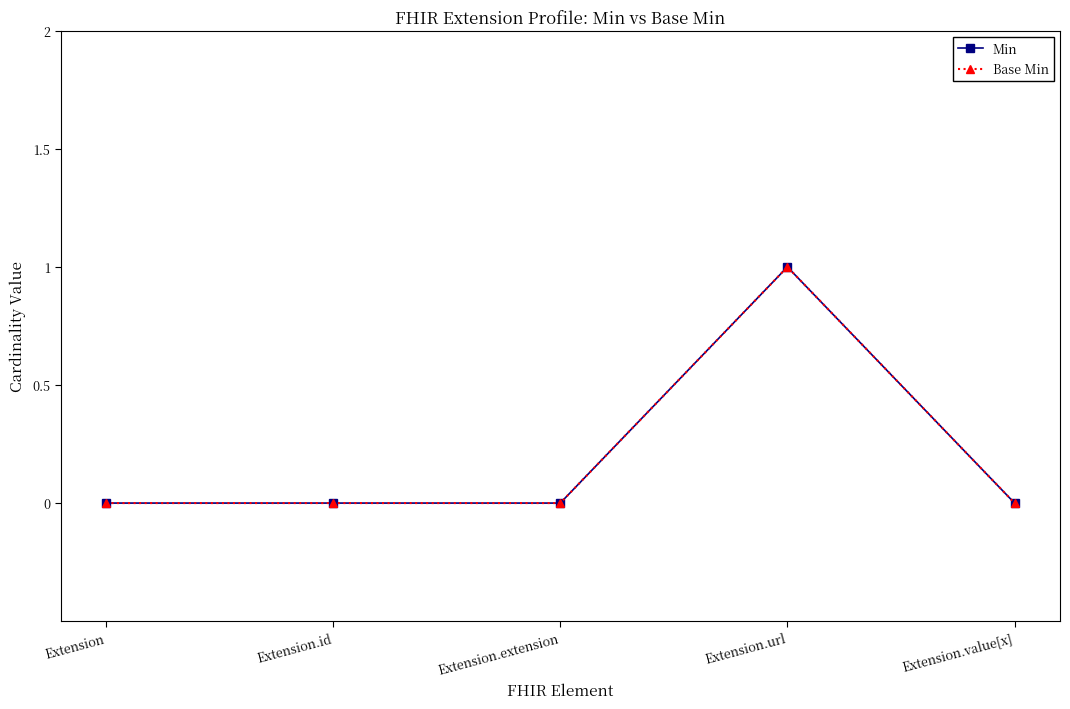

True or false: Base Min has more than 0 interior local peaks.

True